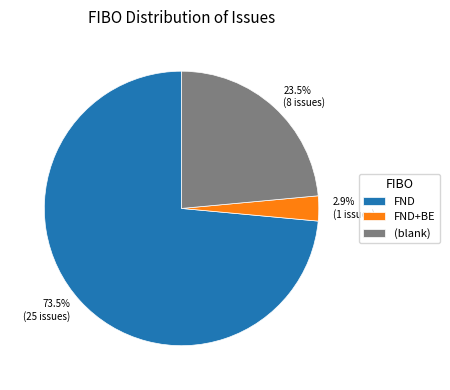

What is the smallest slice in the pie chart?

FND+BE